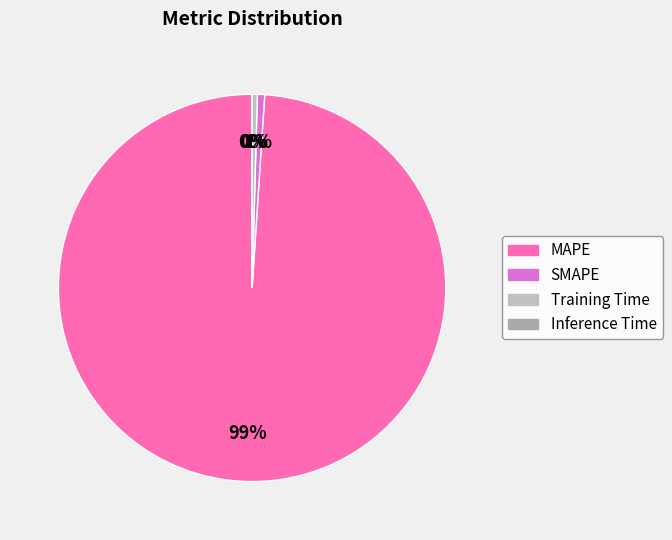

To the nearest percent, what is the average slice percentage?

25%